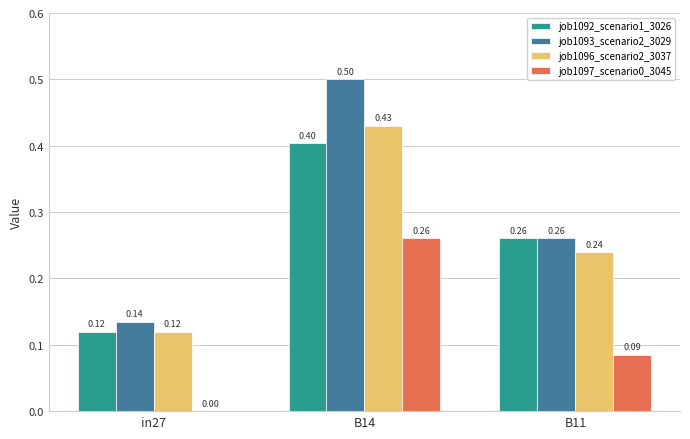

Is the value of job1092_scenario1_3026 at in27 greater than the value of job1096_scenario2_3037 at B14?

No